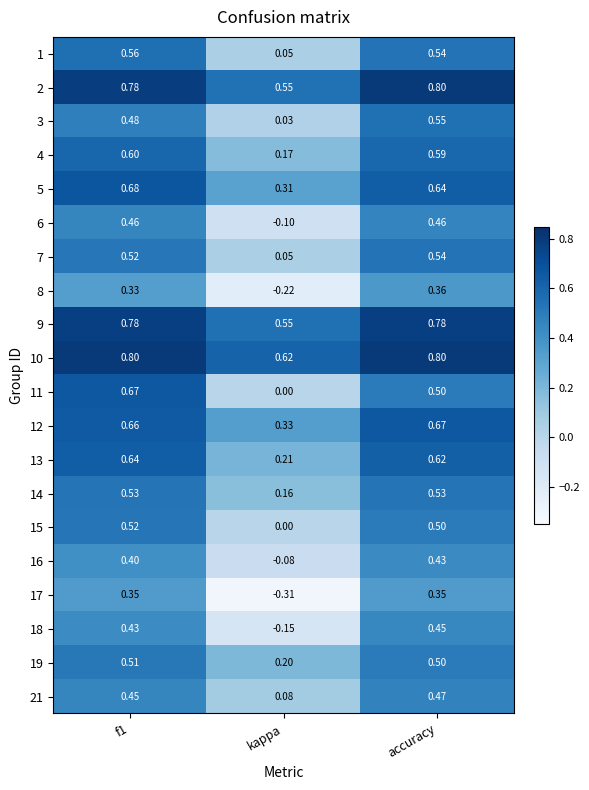

At which label is 16 closest to 0?

kappa